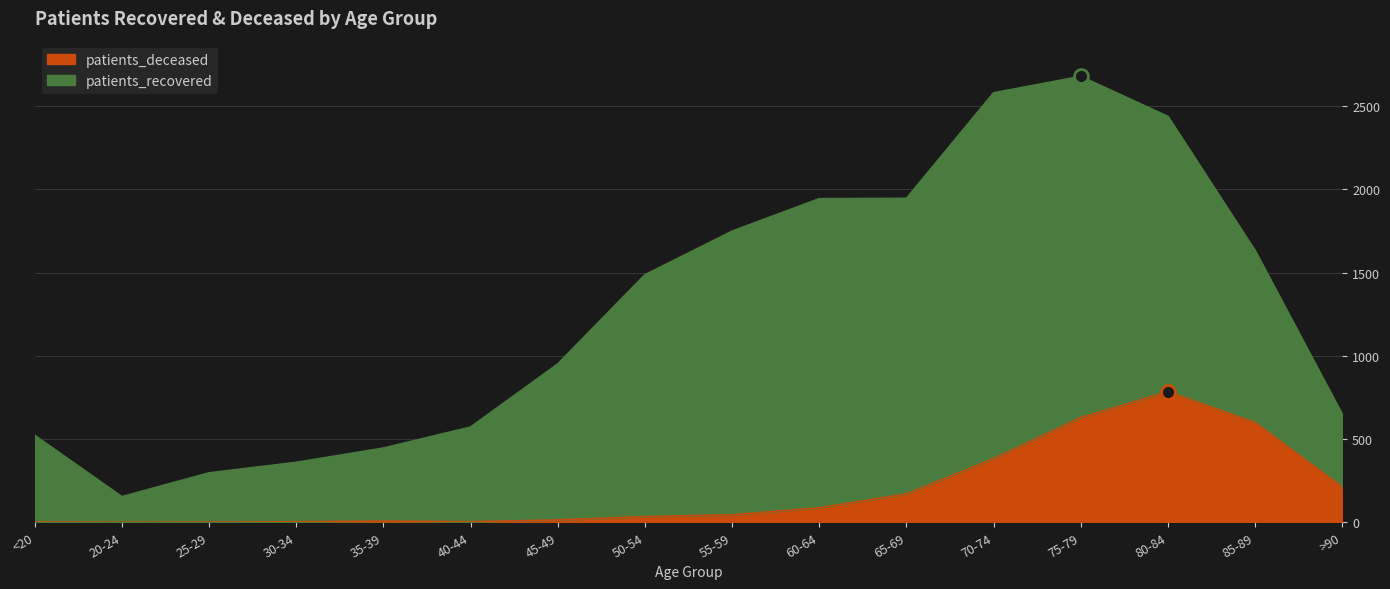

What is the label of the 15th point from the left?

85-89